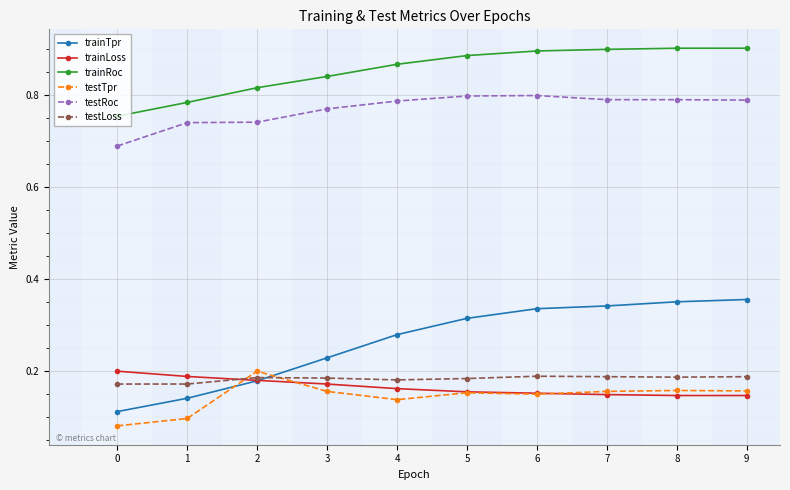

After their last crossing, which series has the higher values: testTpr or trainTpr?

trainTpr